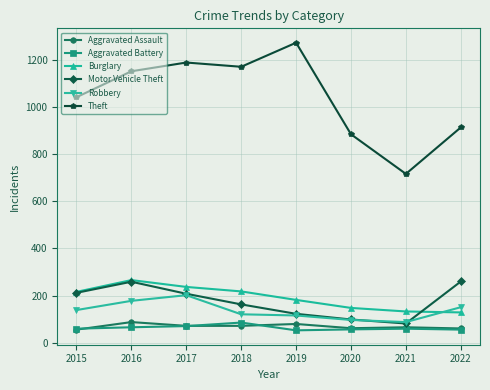

Which series has the largest total across all categories?

Theft